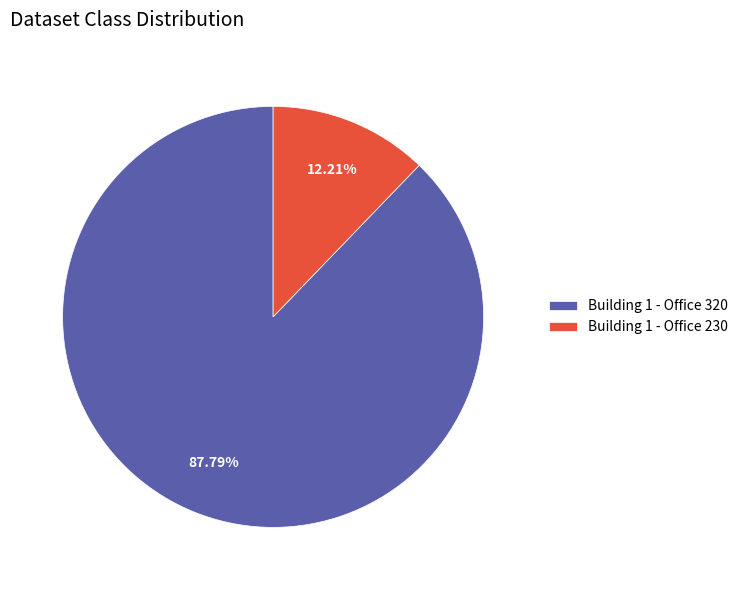

Rank the categories by value from lowest to highest.

Building 1 - Office 230, Building 1 - Office 320